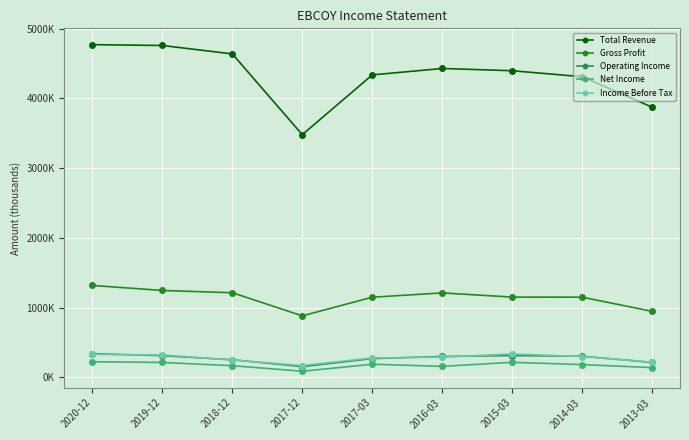

What is the total value across all series at 2014-03?

6243700